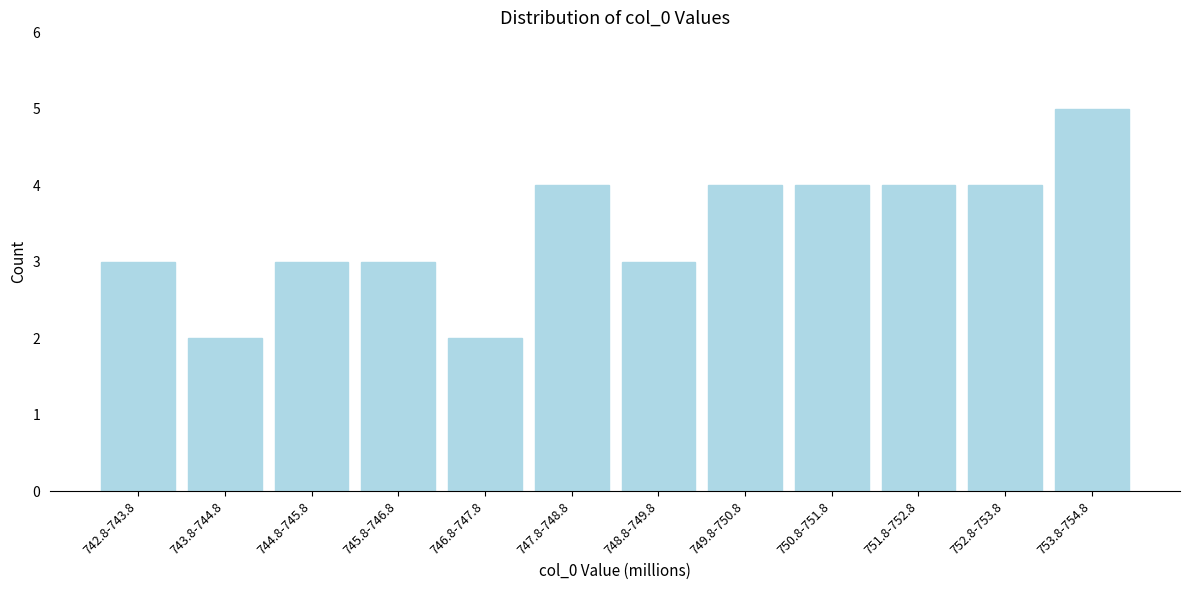

Reading left to right, list all the values displayed in this chart.

3	2	3	3	2	4	3	4	4	4	4	5